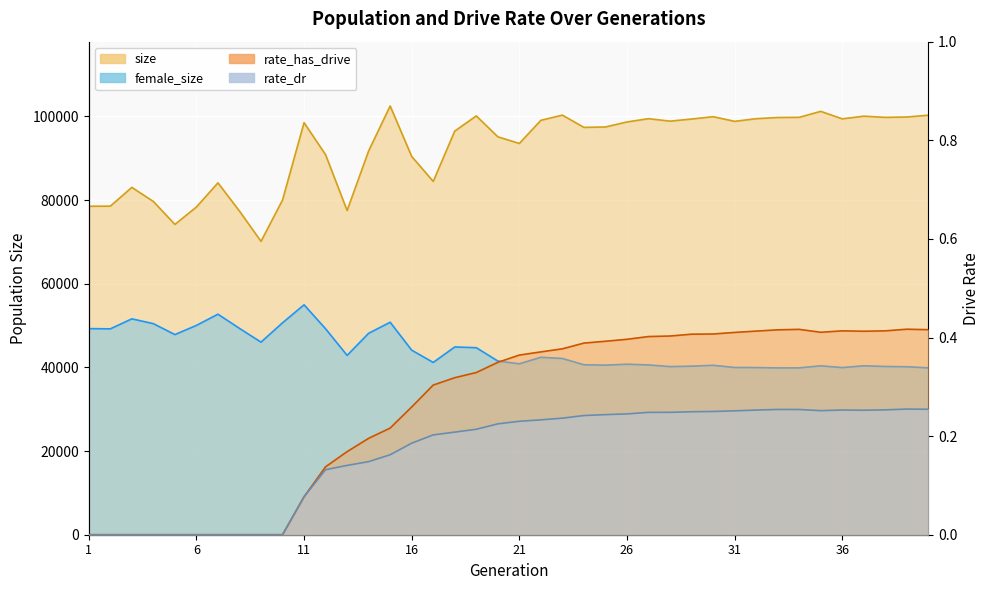

At which label does rate_dr reach its peak?

39